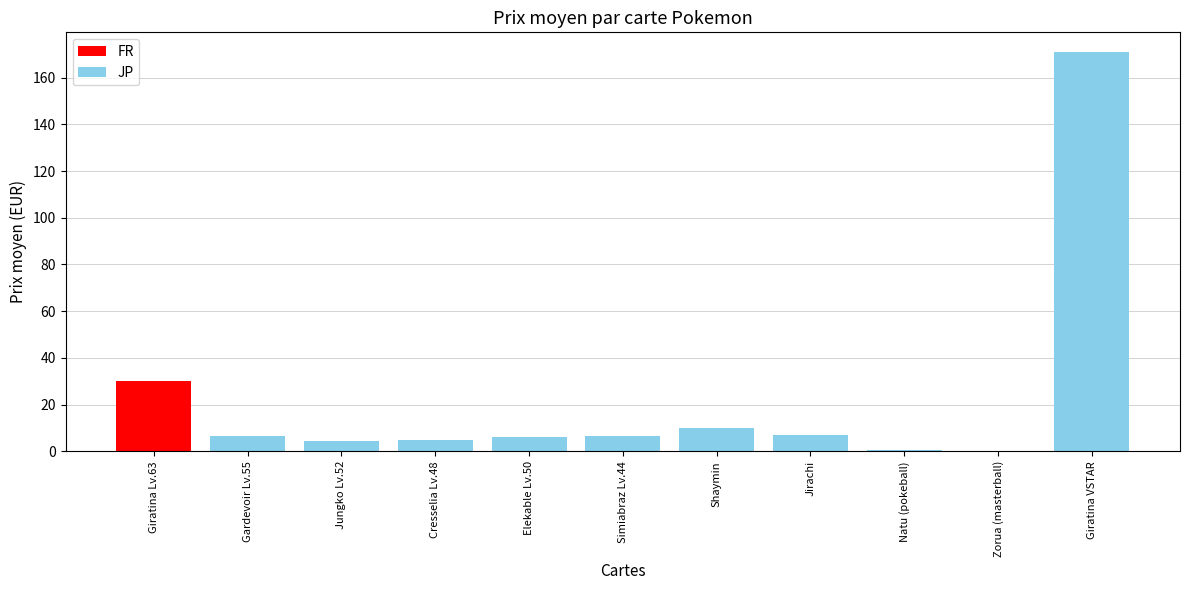

What is the sum of all JP values?

217.3